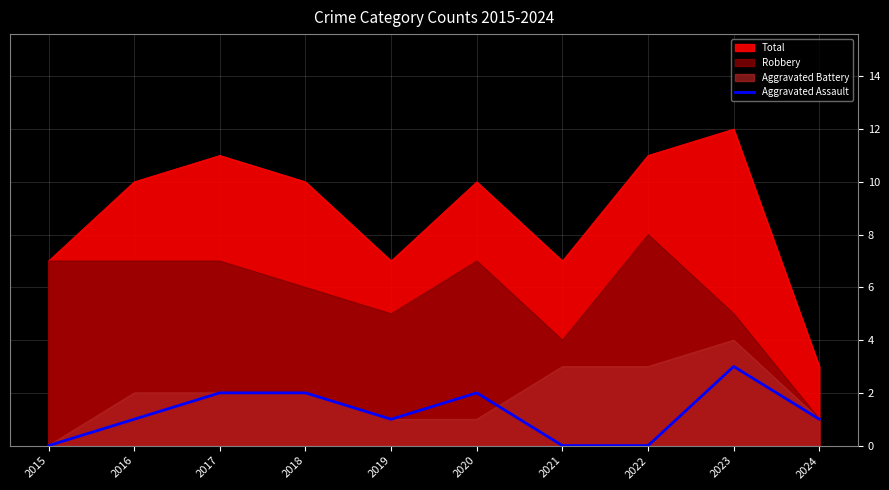

Which has a higher value, 2015 or 2019?

2019